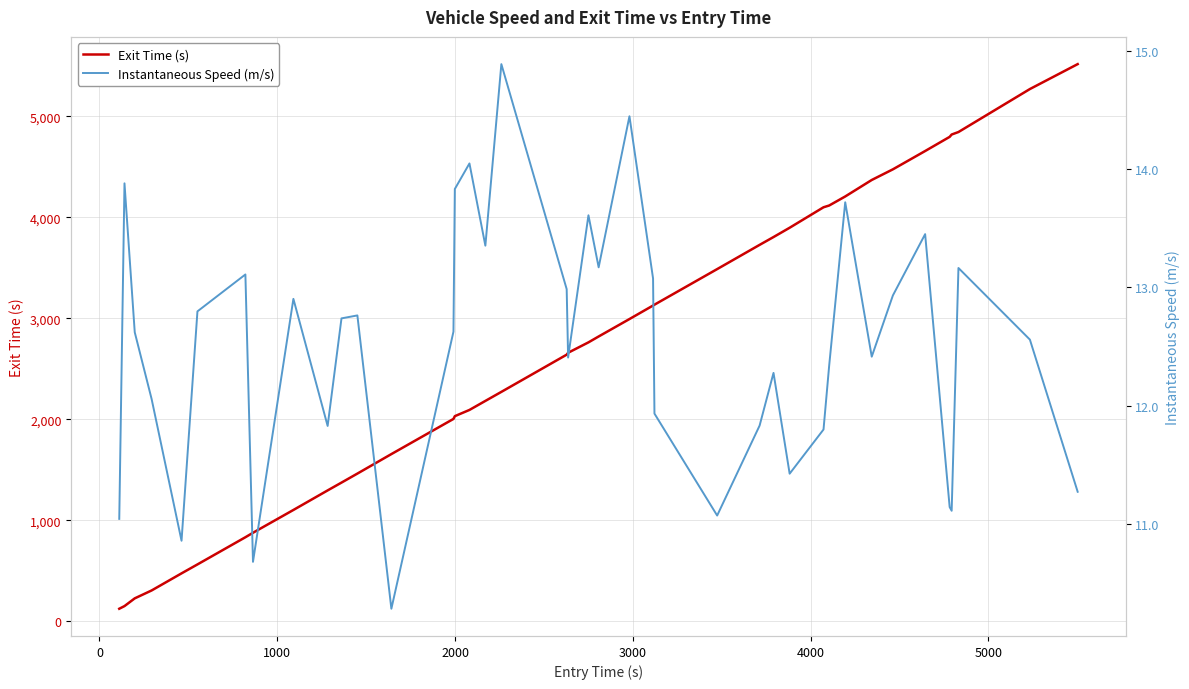

What is the maximum value for Exit Time (s)?

5514.9